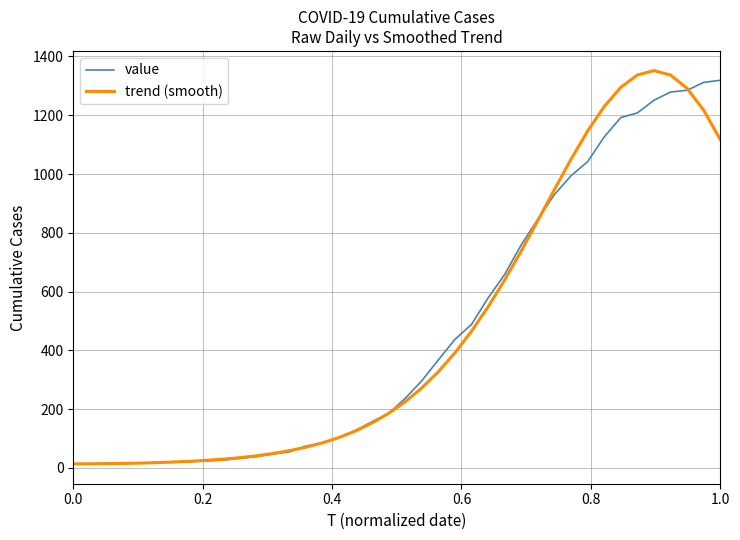

Which series has the largest range (max minus min)?

trend (smooth)